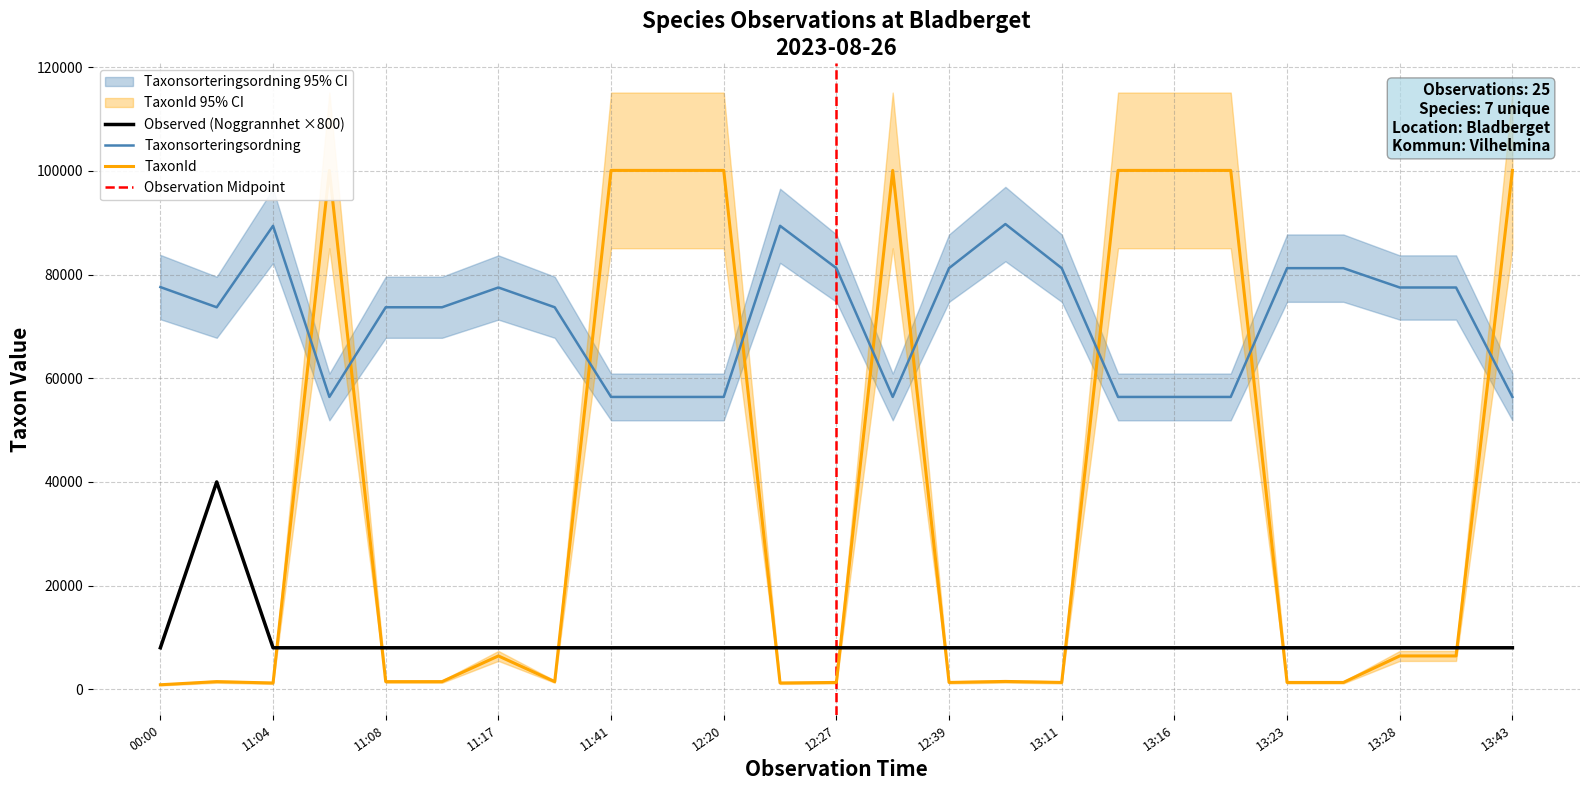

Where is Noggrannhet nearest to the value 30?

11:02